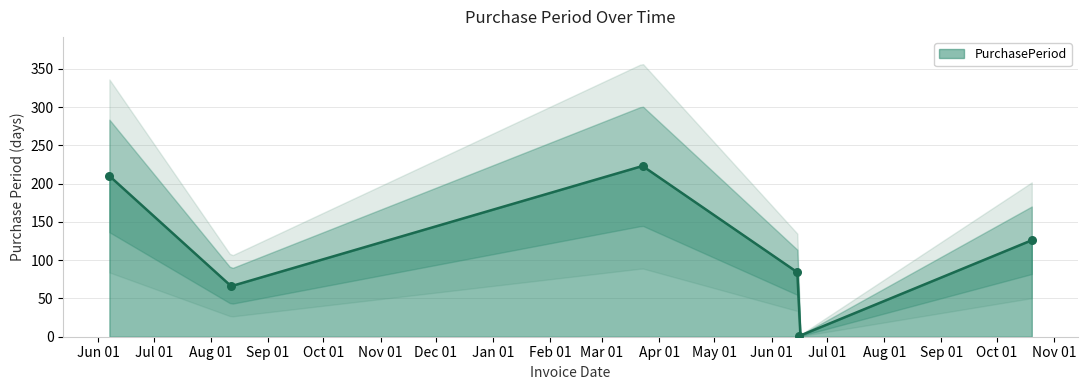

Approximately how many times larger is the value at 2016-08-12 compared to 2016-06-07?

0.3